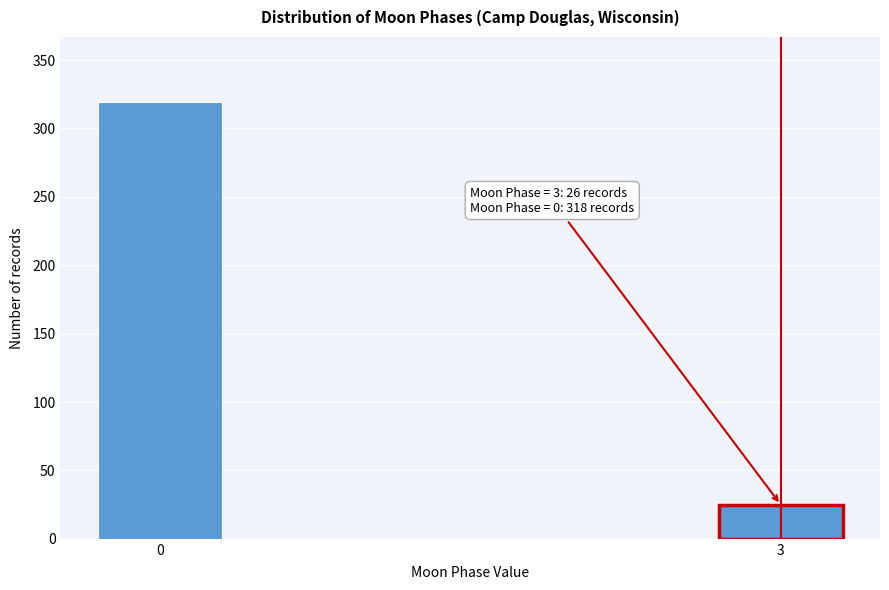

Reading right to left, list all the values displayed in this chart.

25	319